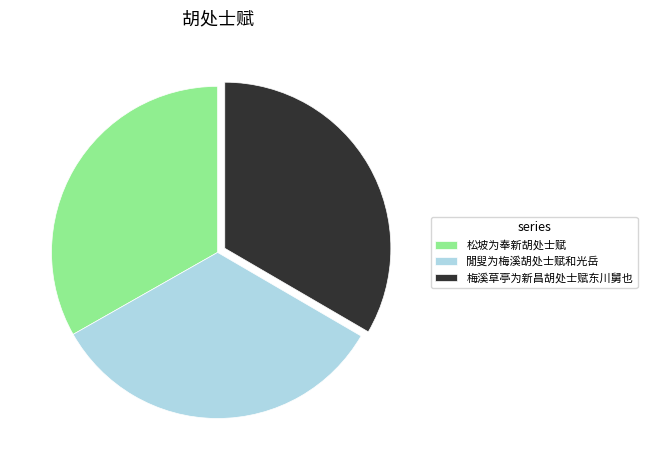

Combined, do 松坡为奉新胡处士赋 and 閒叟为梅溪胡处士赋和光岳 account for over 50%?

Yes